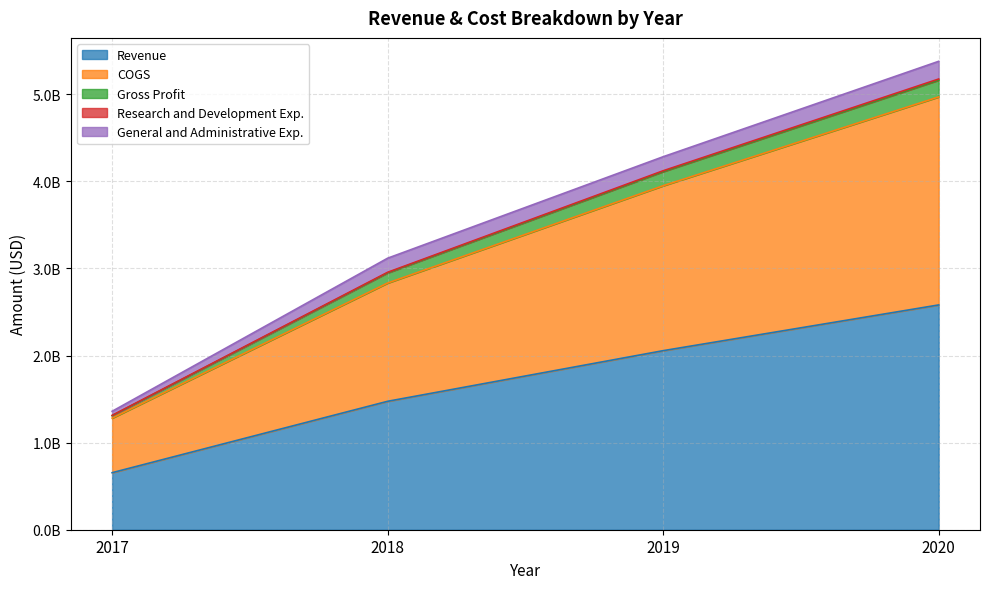

Which category has the highest value in the Research and Development Exp. series?

2020